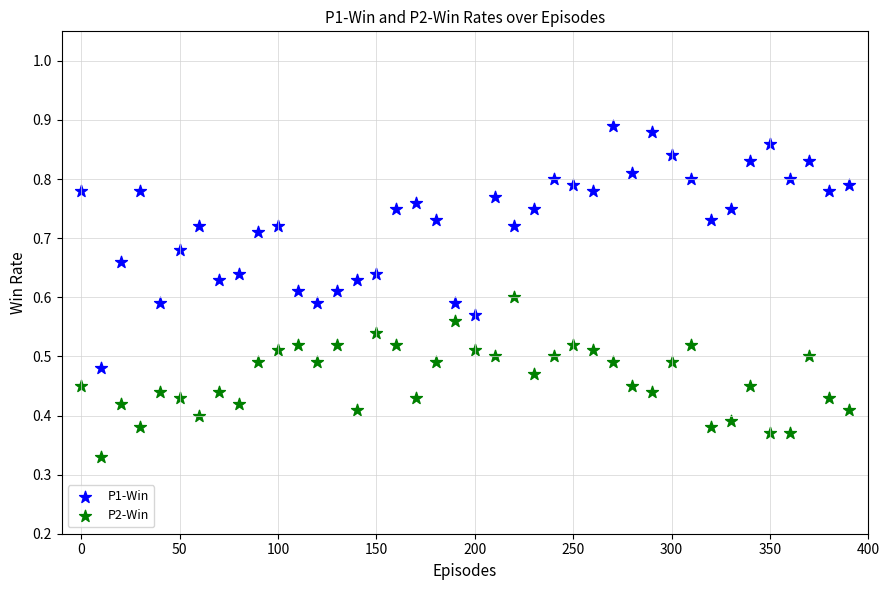

What is the X range (max minus min) for the scatter plot?

390.0